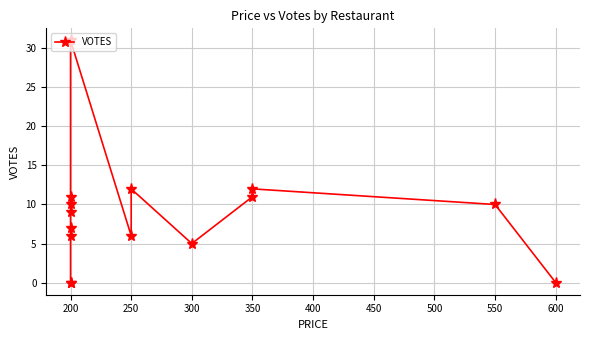

Reading left to right, list all the values displayed in this chart.

0	0	6	7	9	10	11	31	6	12	5	11	12	10	0